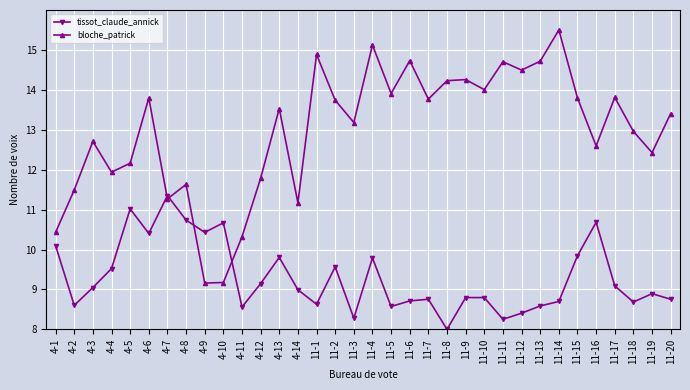

Is this an area chart (filled region under the line)?

No